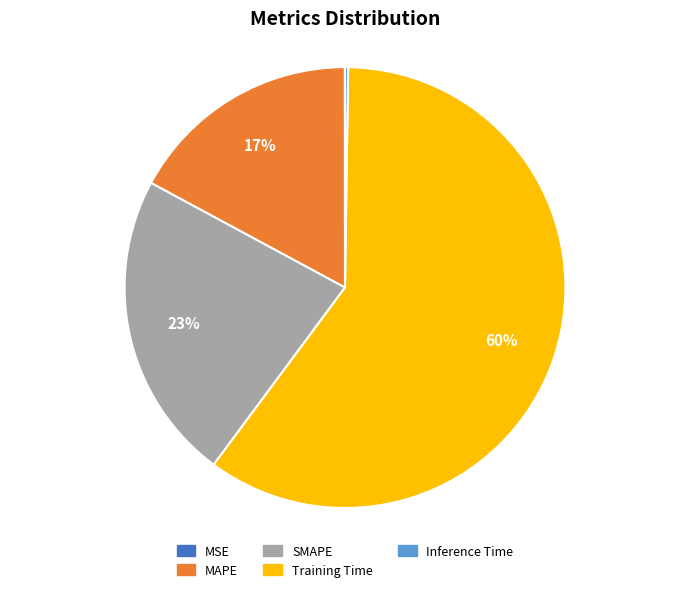

To the nearest percent, what portion does SMAPE represent?

23%